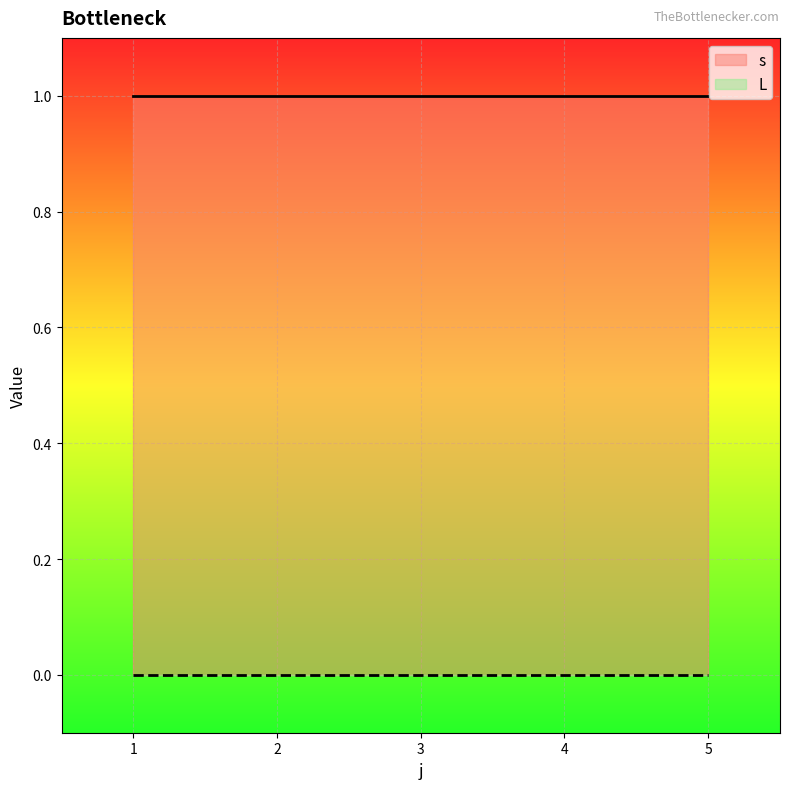

What is the sum of the s values at 1 and 3?

2